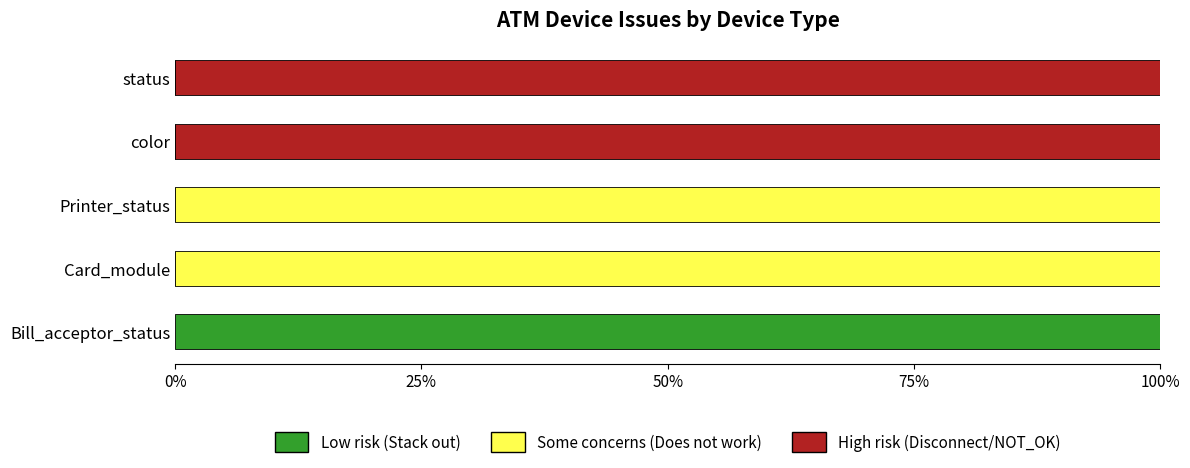

What is the total value across all series at Bill_acceptor_status?

100